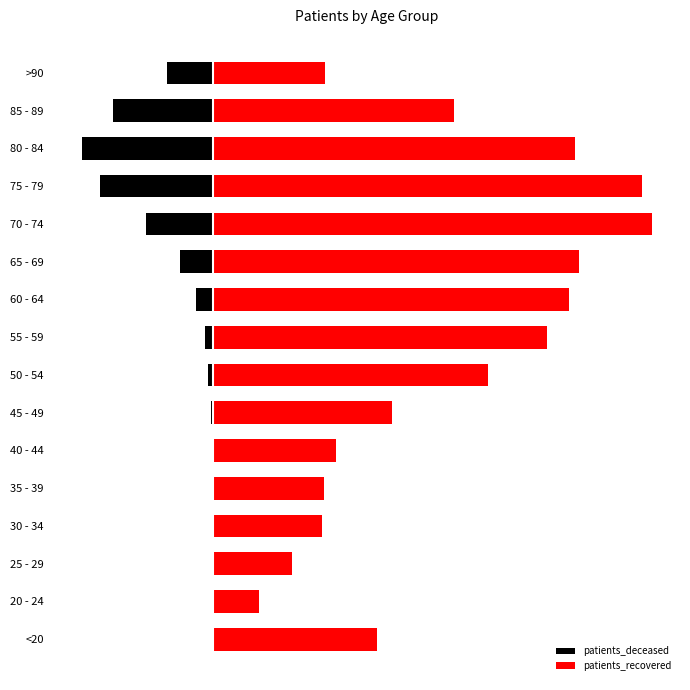

What is the average value of the patients_deceased series?

-756